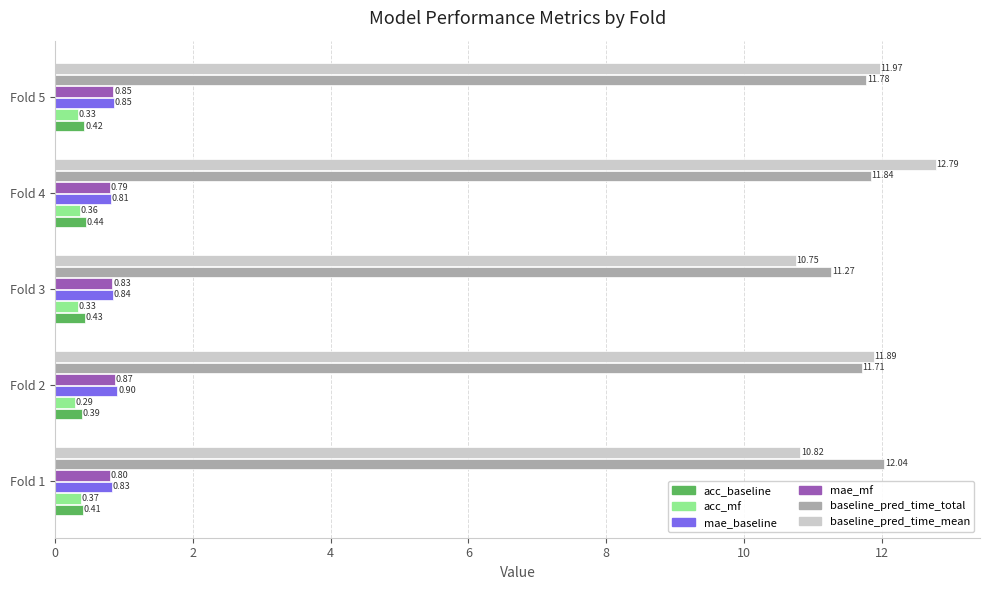

What is the lowest value of the mae_baseline series?

0.8